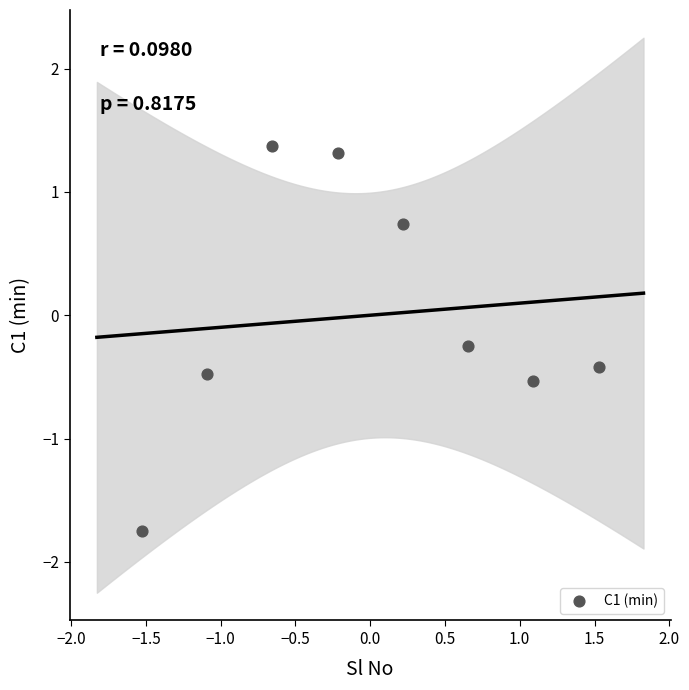

What is the range of X values (max minus min)?

3.1